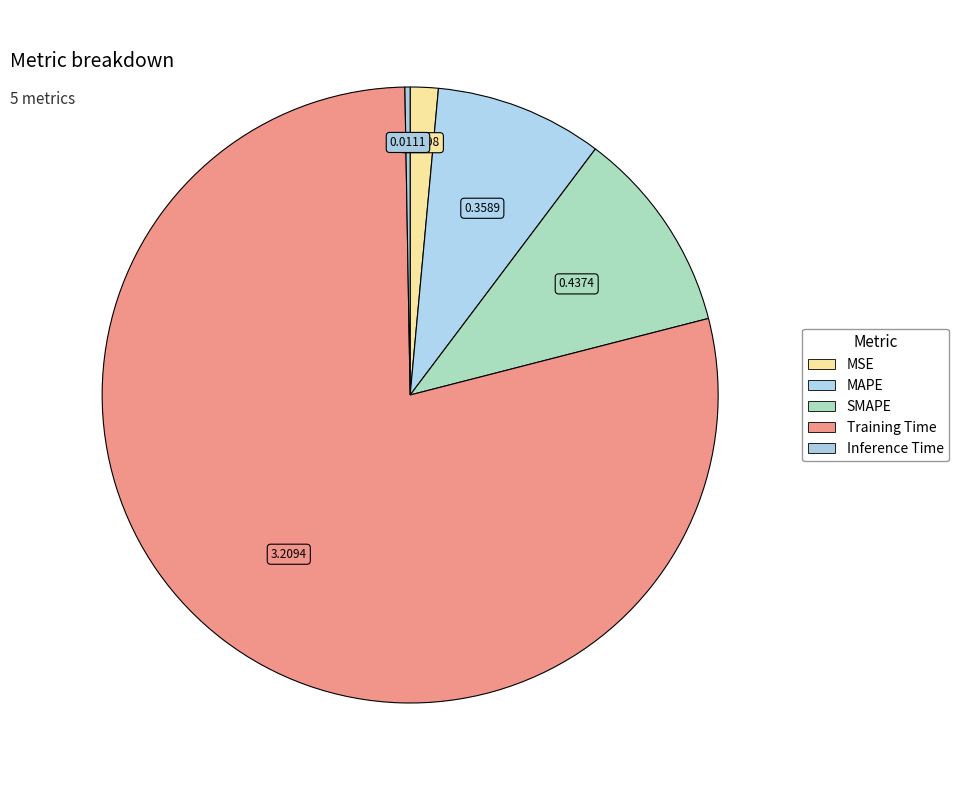

What is the majority slice?

Training Time